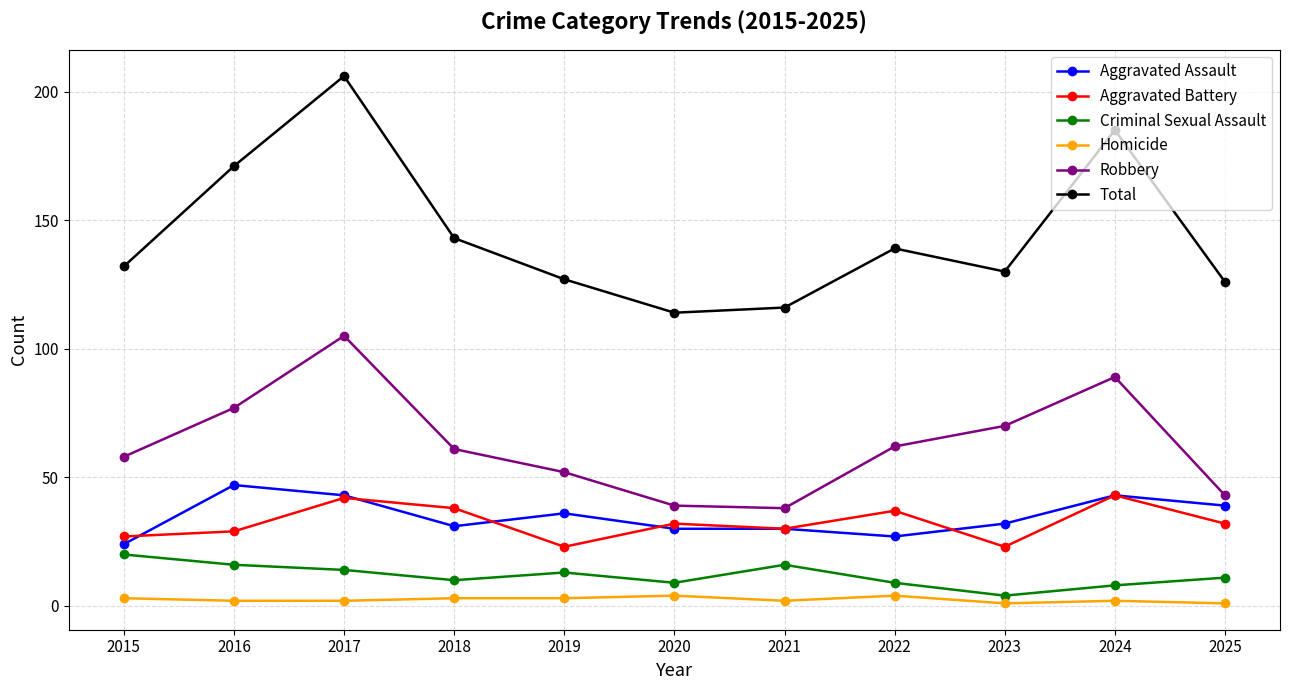

Which series changed the most between 2018 and 2025?

Robbery